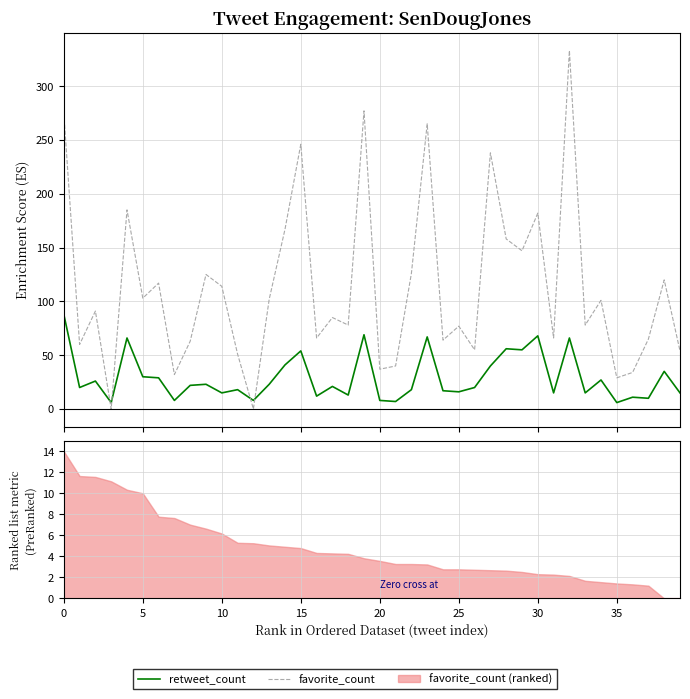

In retweet_count, how many points are higher than both neighbors (excluding endpoints)?

14